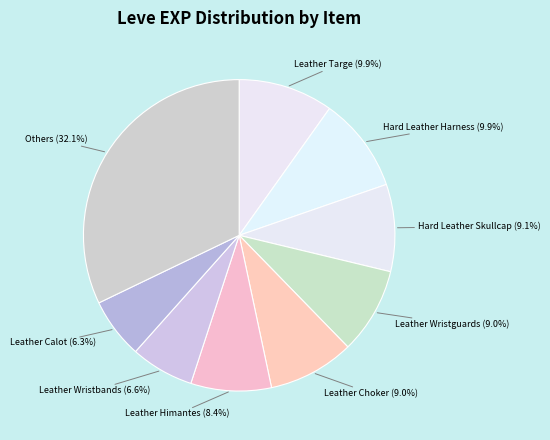

How many segments does this pie chart have?

9